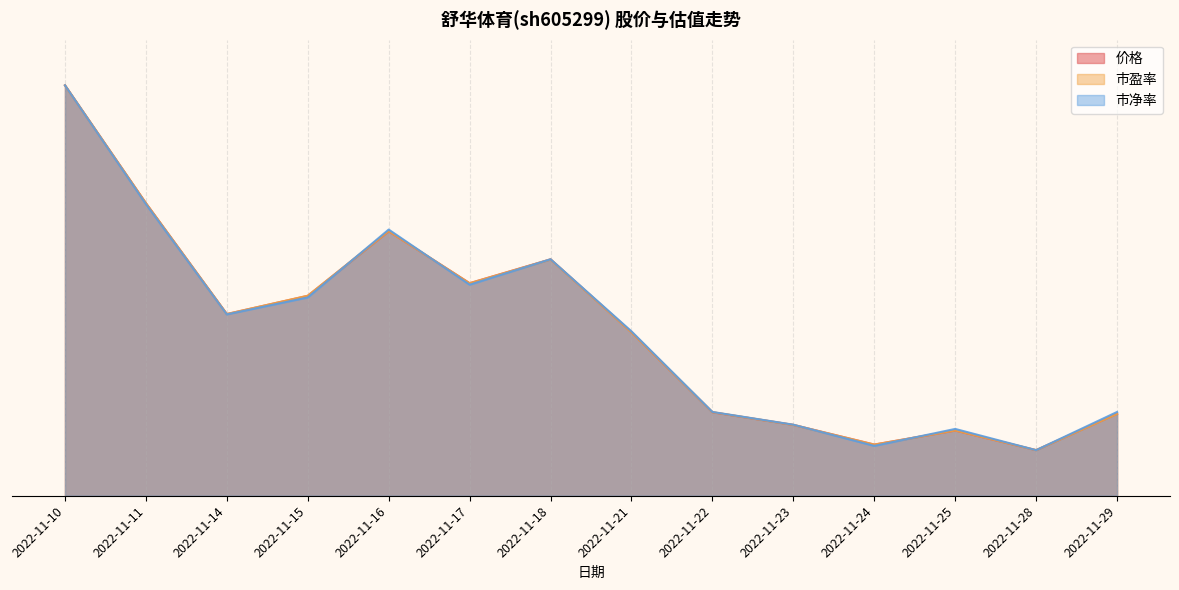

Rank the series by their average value, from lowest to highest.

市盈率, 价格, 市净率